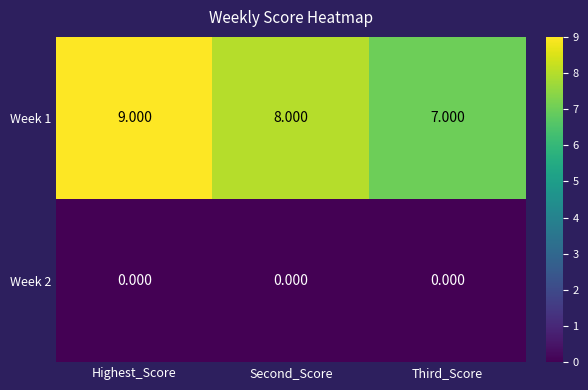

At which label does Week 1 first exceed 8?

Highest_Score